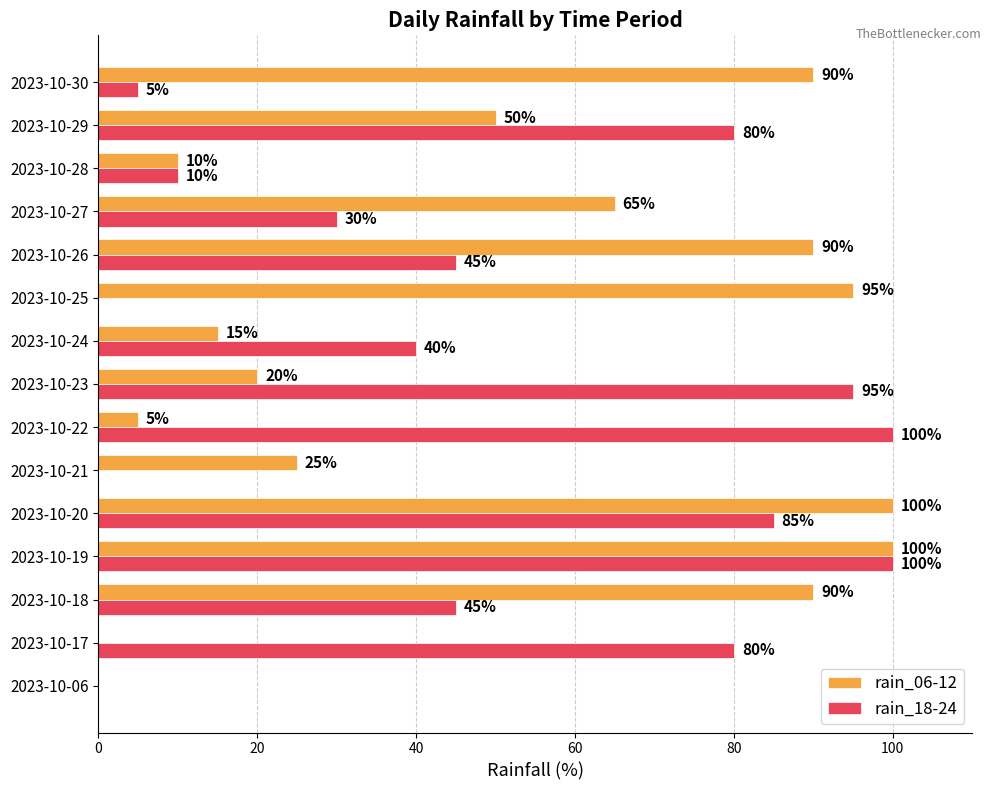

What is the sum of all rain_06-12 values?

755